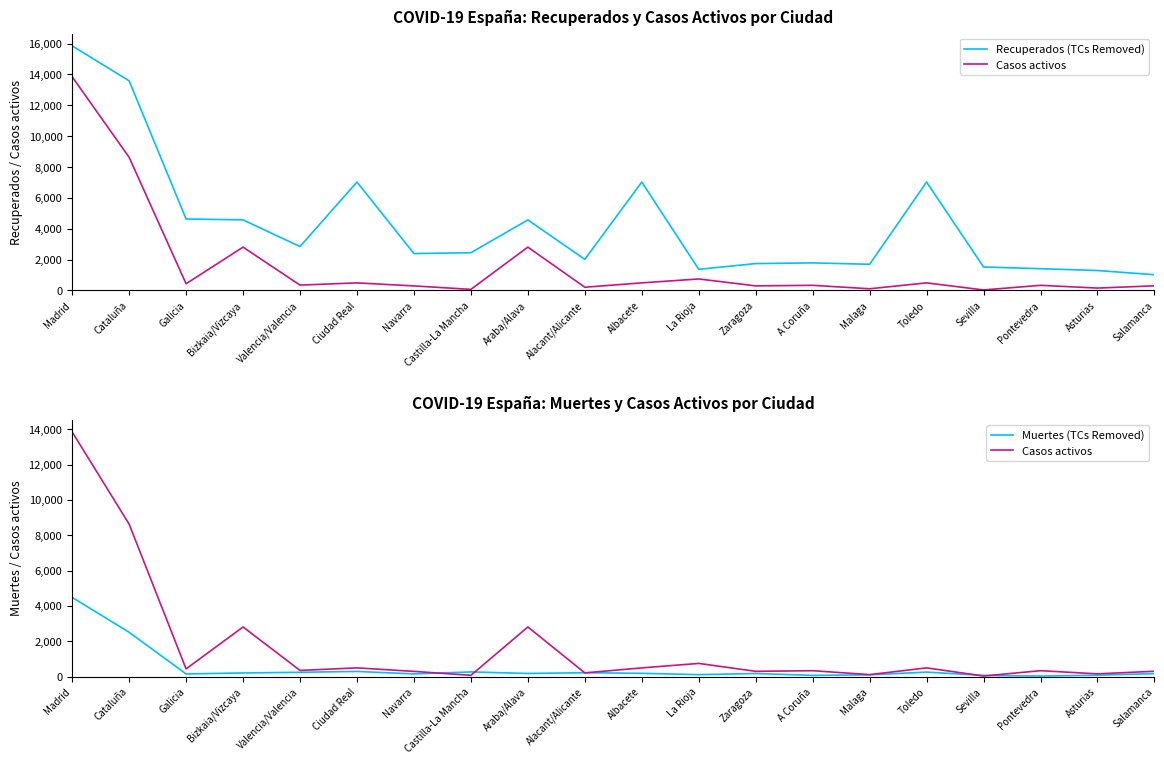

Reading left to right, extract all data points from this chart.

Recuperados (TCs Removed): 15855	13591	4635	4574	2849	7028	2391	2446	4574	2017	7028	1370	1742	1788	1697	7028	1520	1411	1292	1021
Casos activos: 13850	8635	435	2809	348	492	294	71	2809	209	492	745	297	333	110	492	33	333	154	301
Muertes (TCs Removed): 4483	2508	149	205	242	291	151	263	176	219	183	109	173	67	98	254	65	30	76	167